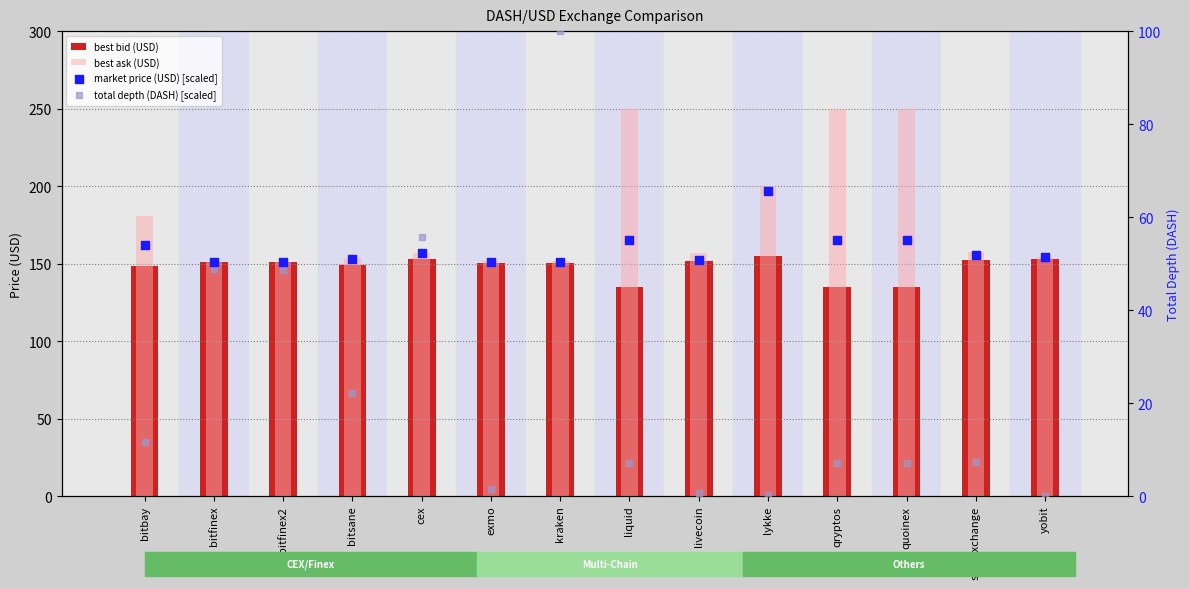

Which series reaches the maximum Y coordinate?

best ask (USD)